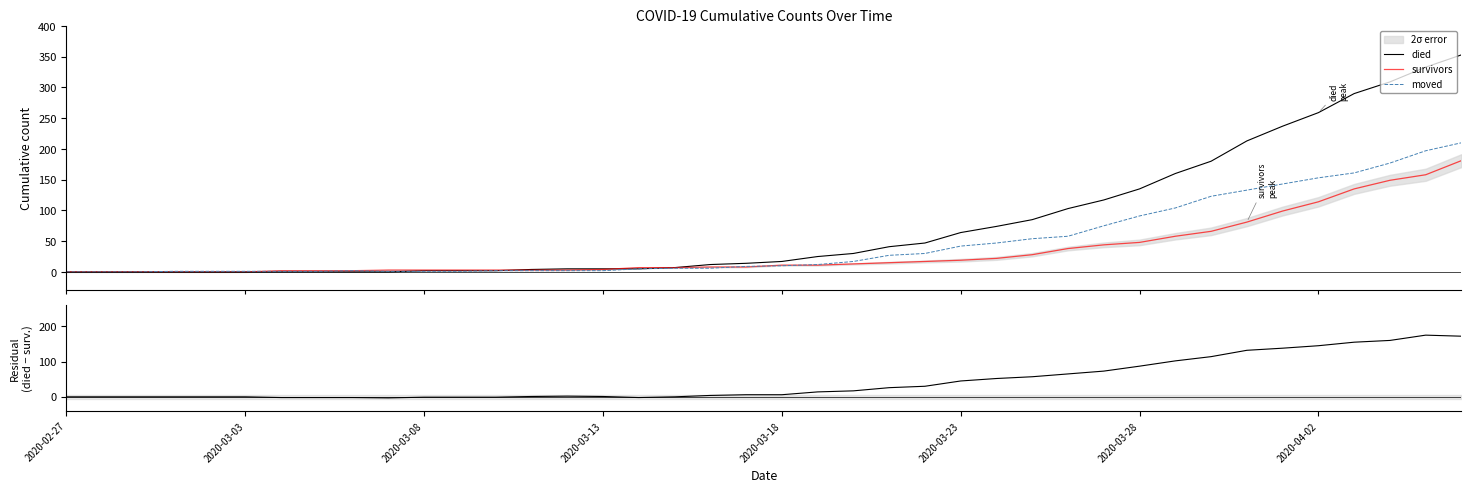

How many values in the residual (died − survivors) series are below 6?

19